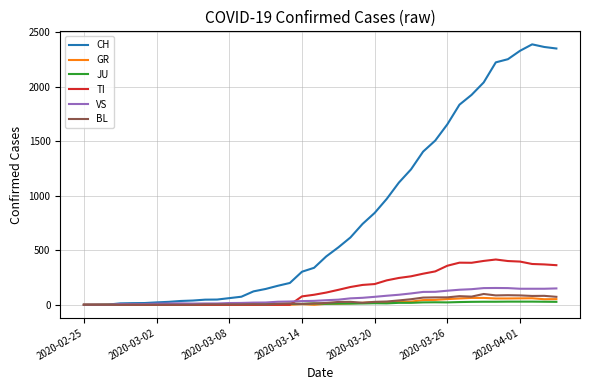

Which series has the widest spread of values?

CH